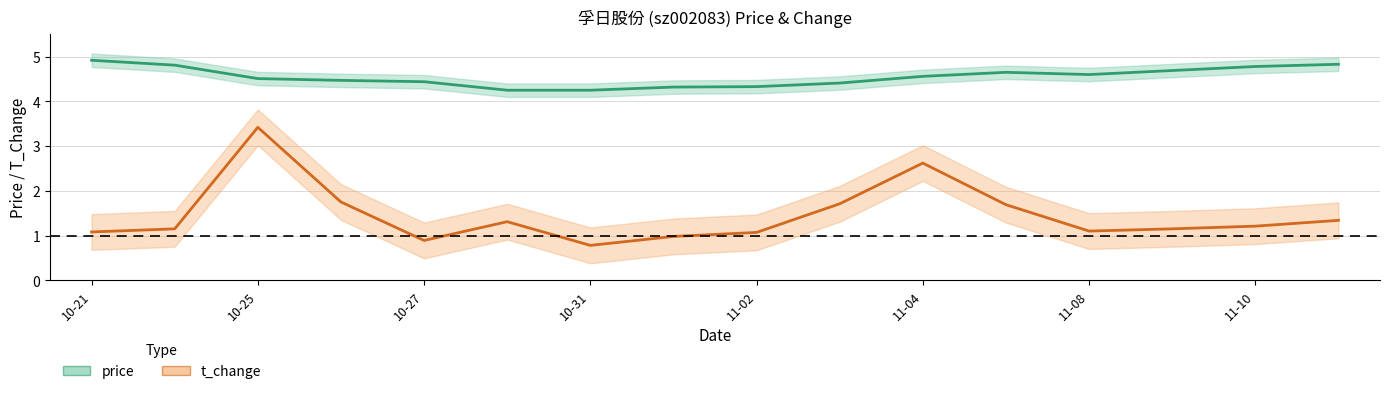

Which series has the largest total across all categories?

price